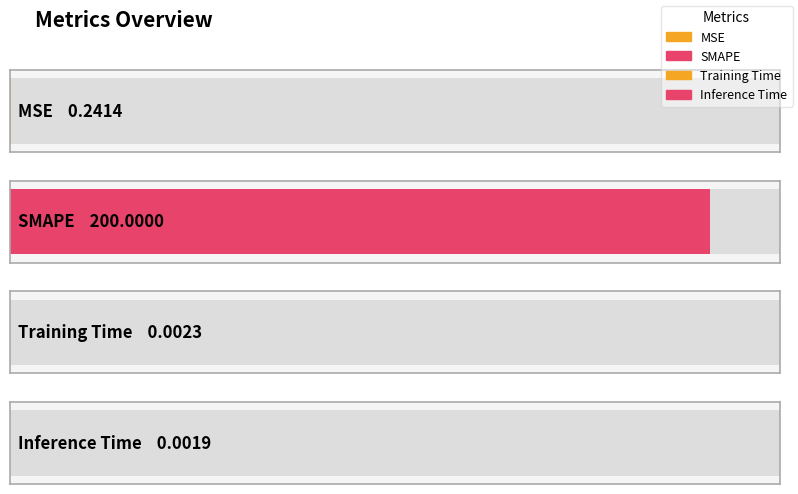

Which has a higher value, Training Time or Inference Time?

Training Time